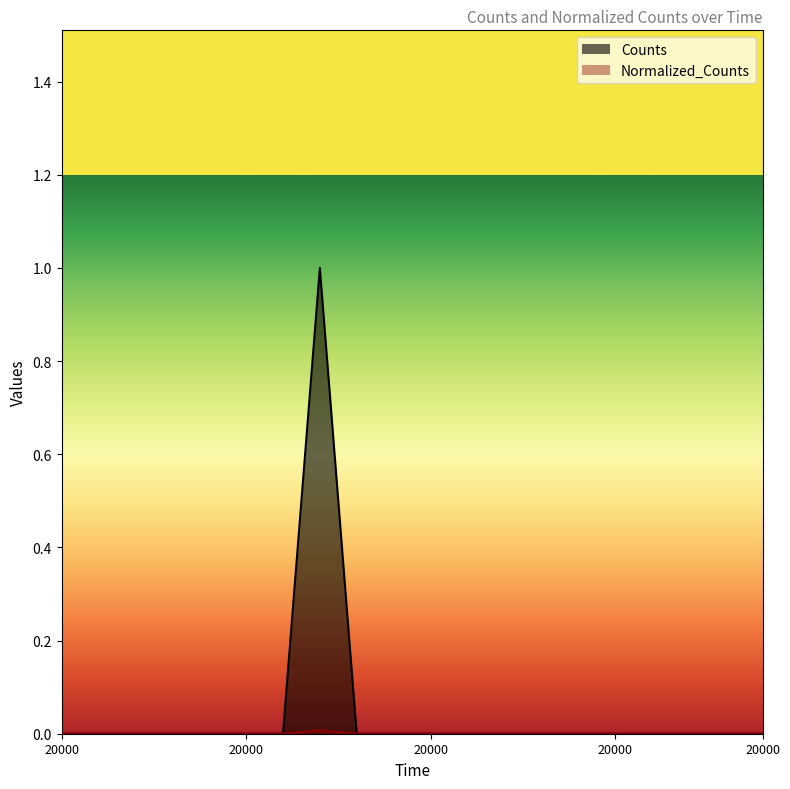

Reading left to right, extract all data points from this chart.

Counts: 20000.0=0.0	20000.0=0.0	20000.0=0.0	20000.0=0.0	20000.0=0.0	20000.0=0.0	20000.0=0.0	20000.0=1.0	20000.0=0.0	20000.0=0.0	20000.0=0.0	20000.0=0.0	20000.0=0.0	20000.0=0.0	20000.0=0.0	20000.0=0.0	20000.0=0.0	20000.0=0.0	20000.0=0.0	20000.0=0.0
Normalized_Counts: 20000.0=0.0	20000.0=0.0	20000.0=0.0	20000.0=0.0	20000.0=0.0	20000.0=0.0	20000.0=0.0	20000.0=0.0	20000.0=0.0	20000.0=0.0	20000.0=0.0	20000.0=0.0	20000.0=0.0	20000.0=0.0	20000.0=0.0	20000.0=0.0	20000.0=0.0	20000.0=0.0	20000.0=0.0	20000.0=0.0